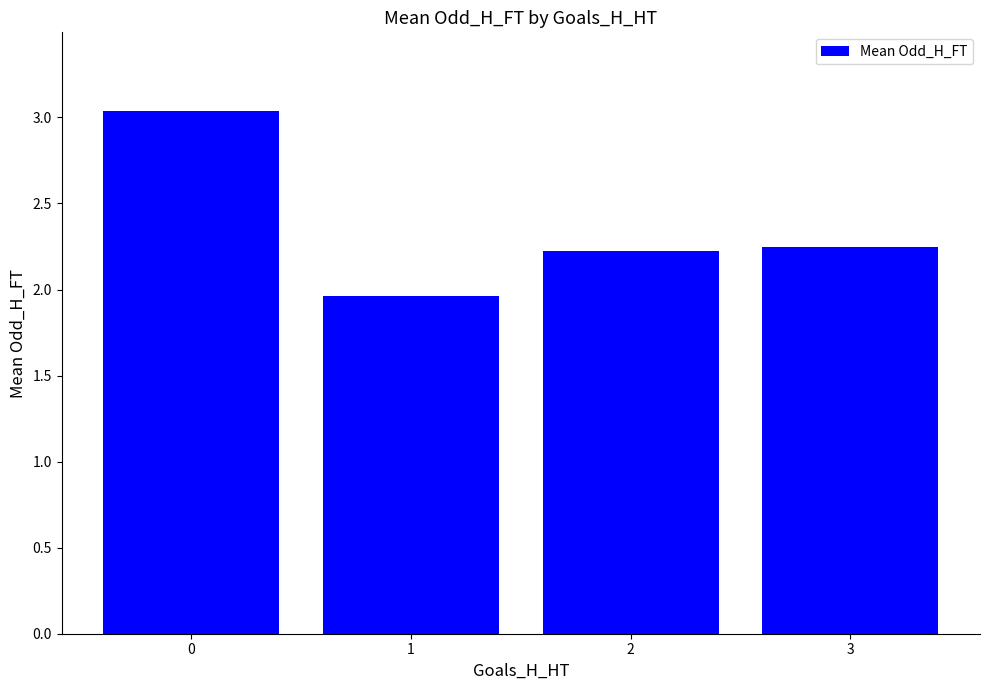

The value at 3 is 2.2. True or false?

True